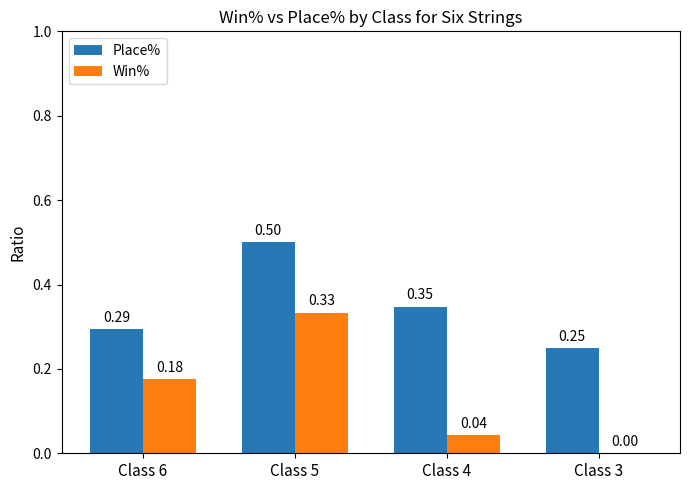

Which series has the largest total across all categories?

Place%